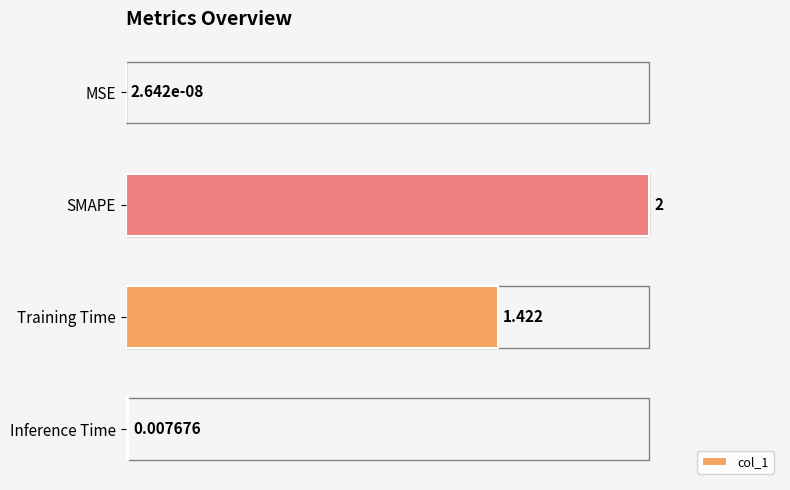

Between Inference Time and MSE, which is larger?

Inference Time